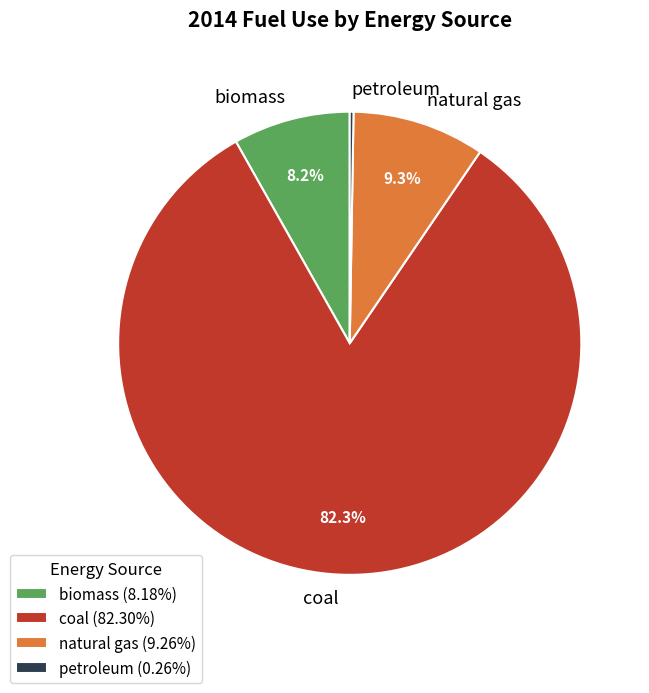

To the nearest percent, what portion does natural gas represent?

9%